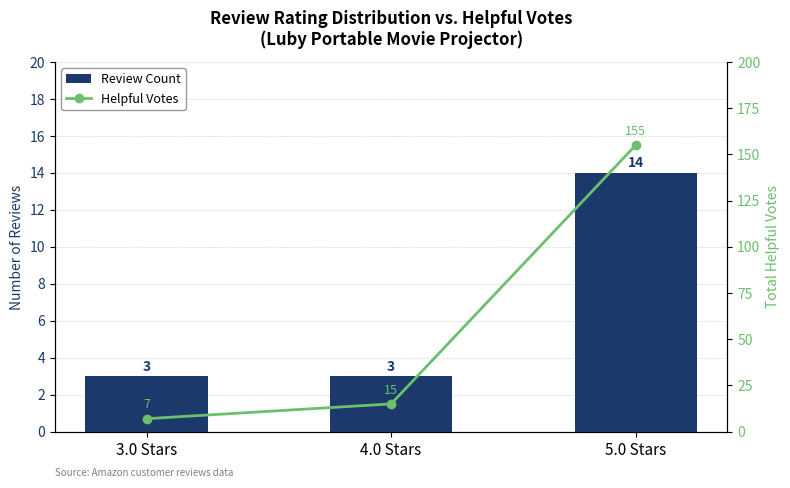

What is the difference between the second highest and minimum values in the Helpful Votes series?

8